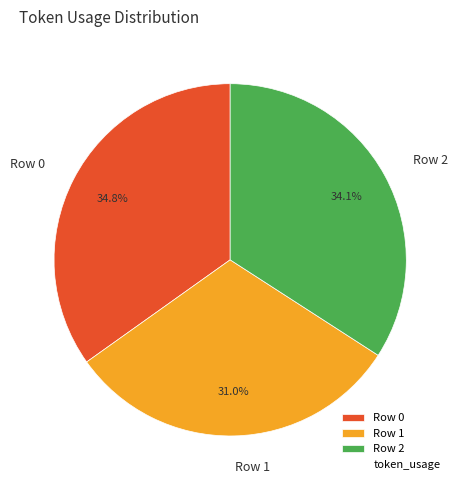

Count the number of slices in the pie.

3